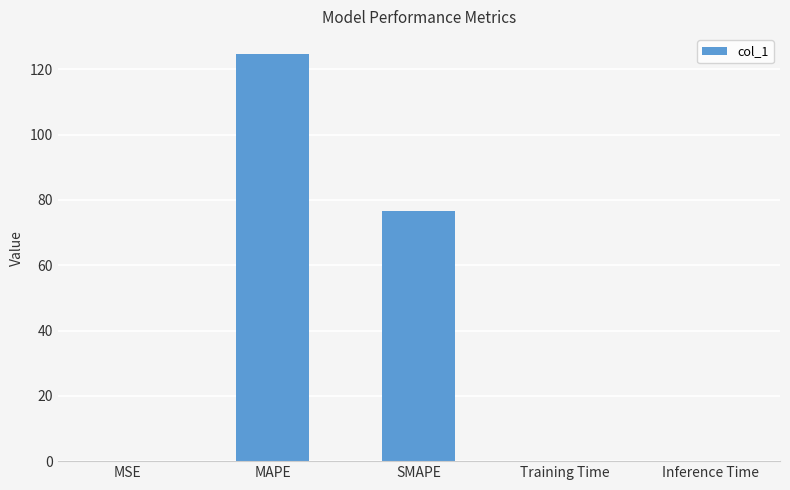

Which label corresponds to the largest value in the chart?

MAPE